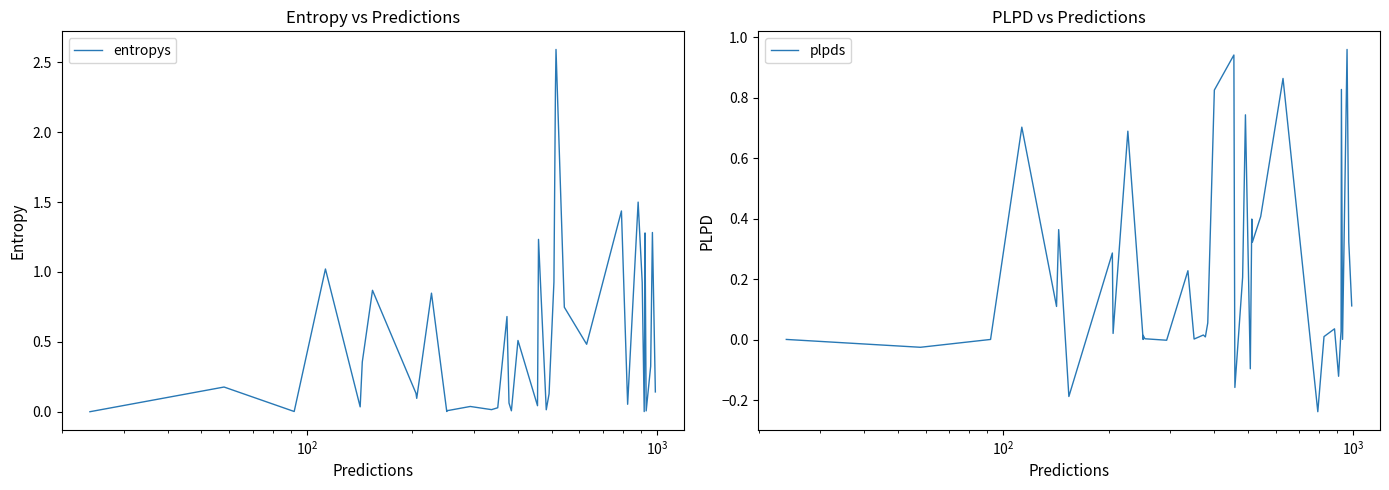

At how many categories does at least one series exceed 0?

40